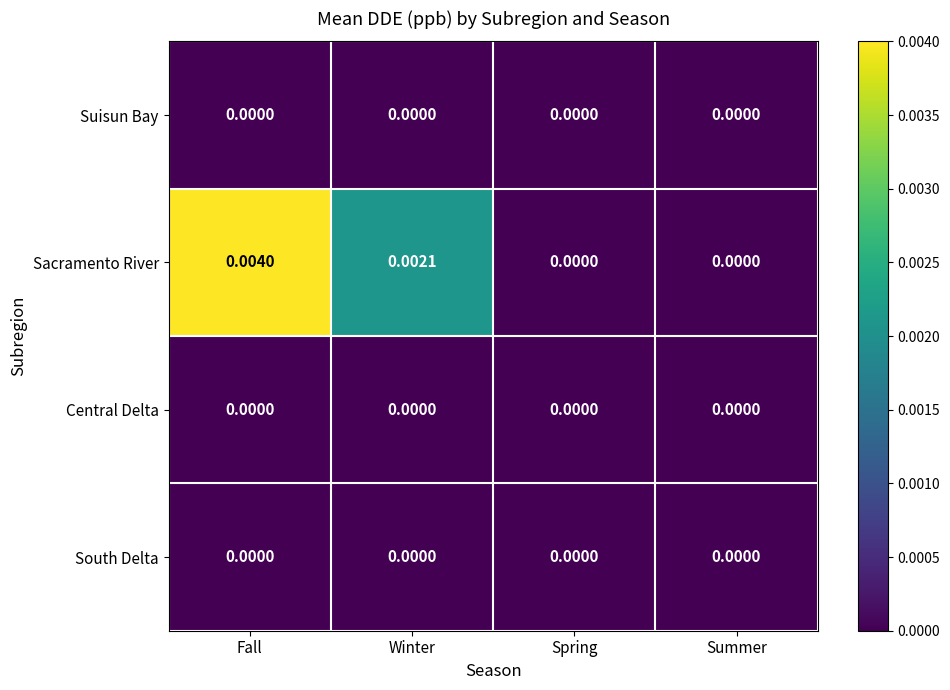

Which series has the largest total across all categories?

Sacramento River